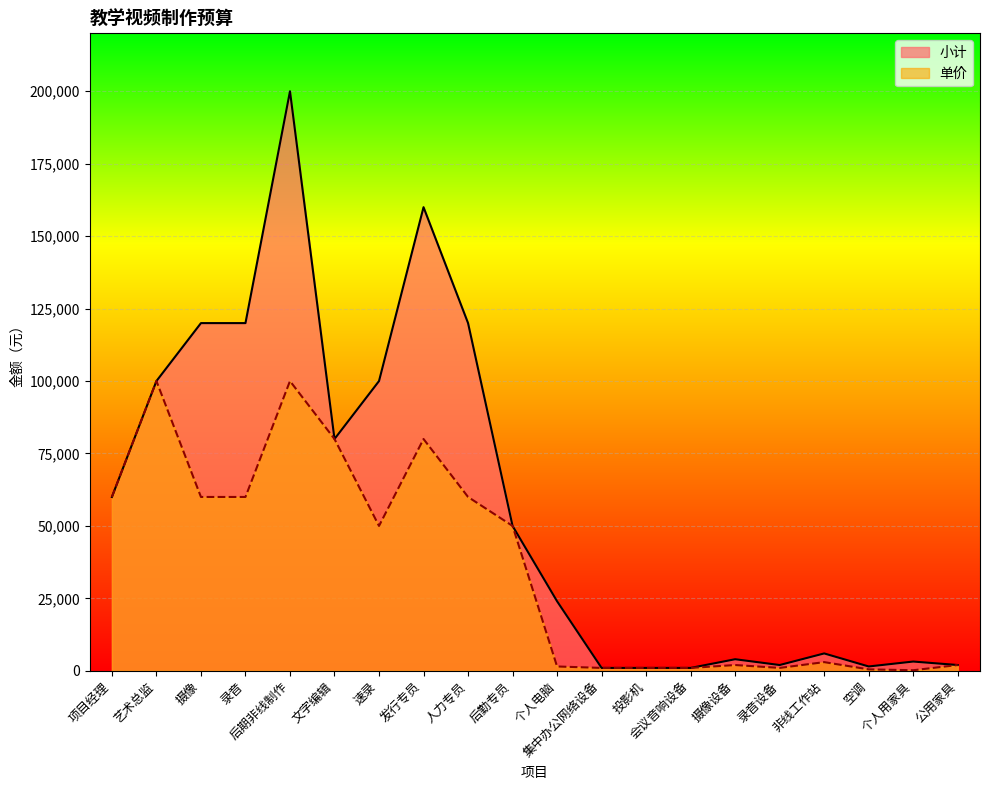

Reading left to right, list all the values displayed in this chart.

单价: 项目经理=60000	艺术总监=100000	摄像=60000	录音=60000	后期非线制作=100000	文字编辑=80000	速录=50000	发行专员=80000	人力专员=60000	后勤专员=50000	个人电脑=1500	集中办公网络设备=1000	投影机=1000	会议音响设备=1000	摄像设备=2000	录音设备=1000	非线工作站=3000	空调=500	个人用家具=200	公用家具=2000
小计: 项目经理=60000	艺术总监=100000	摄像=120000	录音=120000	后期非线制作=200000	文字编辑=80000	速录=100000	发行专员=160000	人力专员=120000	后勤专员=50000	个人电脑=24000	集中办公网络设备=1000	投影机=1000	会议音响设备=1000	摄像设备=4000	录音设备=2000	非线工作站=6000	空调=1500	个人用家具=3200	公用家具=2000